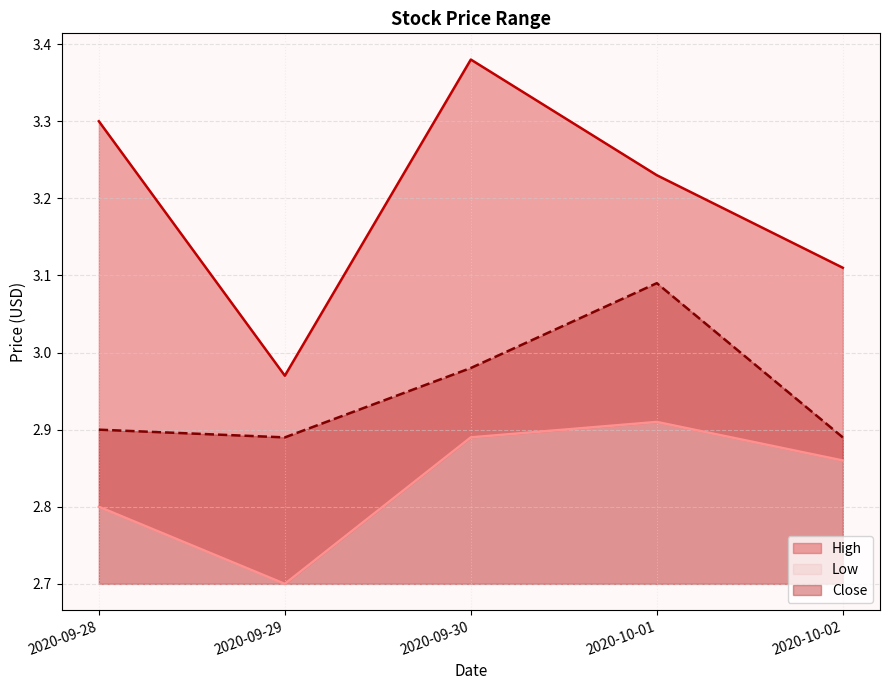

True or false: High and Low intersect in this chart.

False